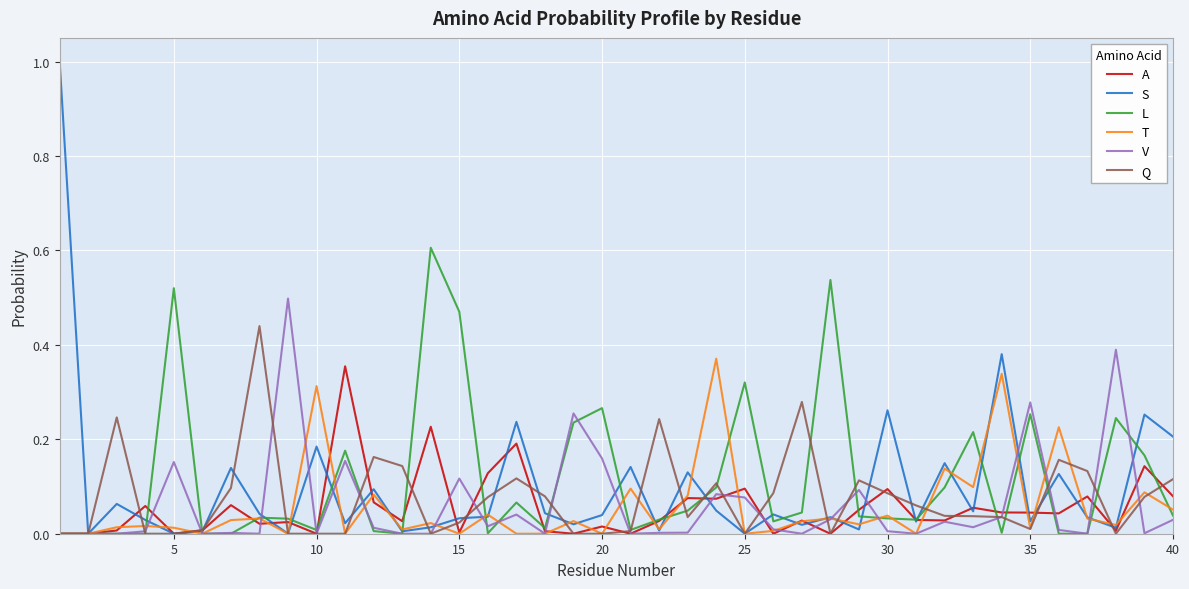

What is the difference between the maximum and minimum values in the L series?

0.6